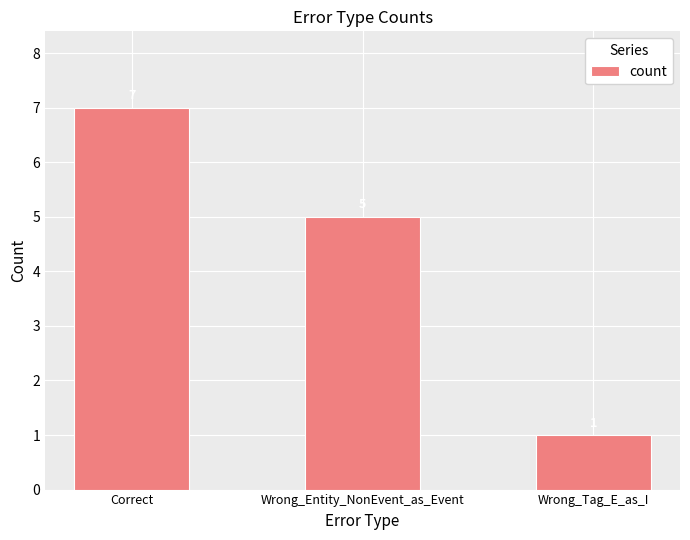

Which has a higher value, Wrong_Entity_NonEvent_as_Event or Correct?

Correct